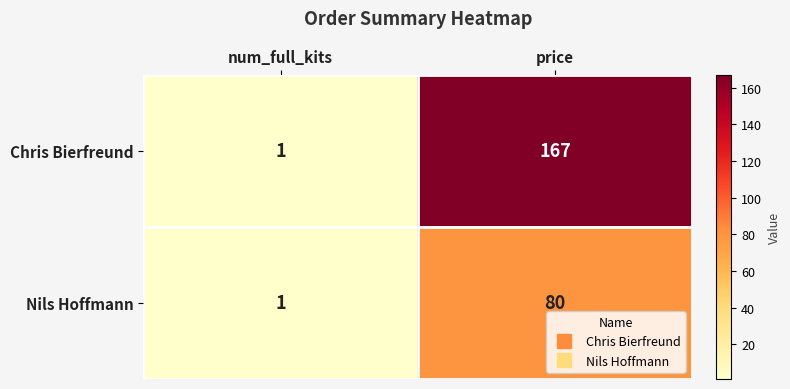

Where is Nils Hoffmann nearest to the value 40?

num_full_kits